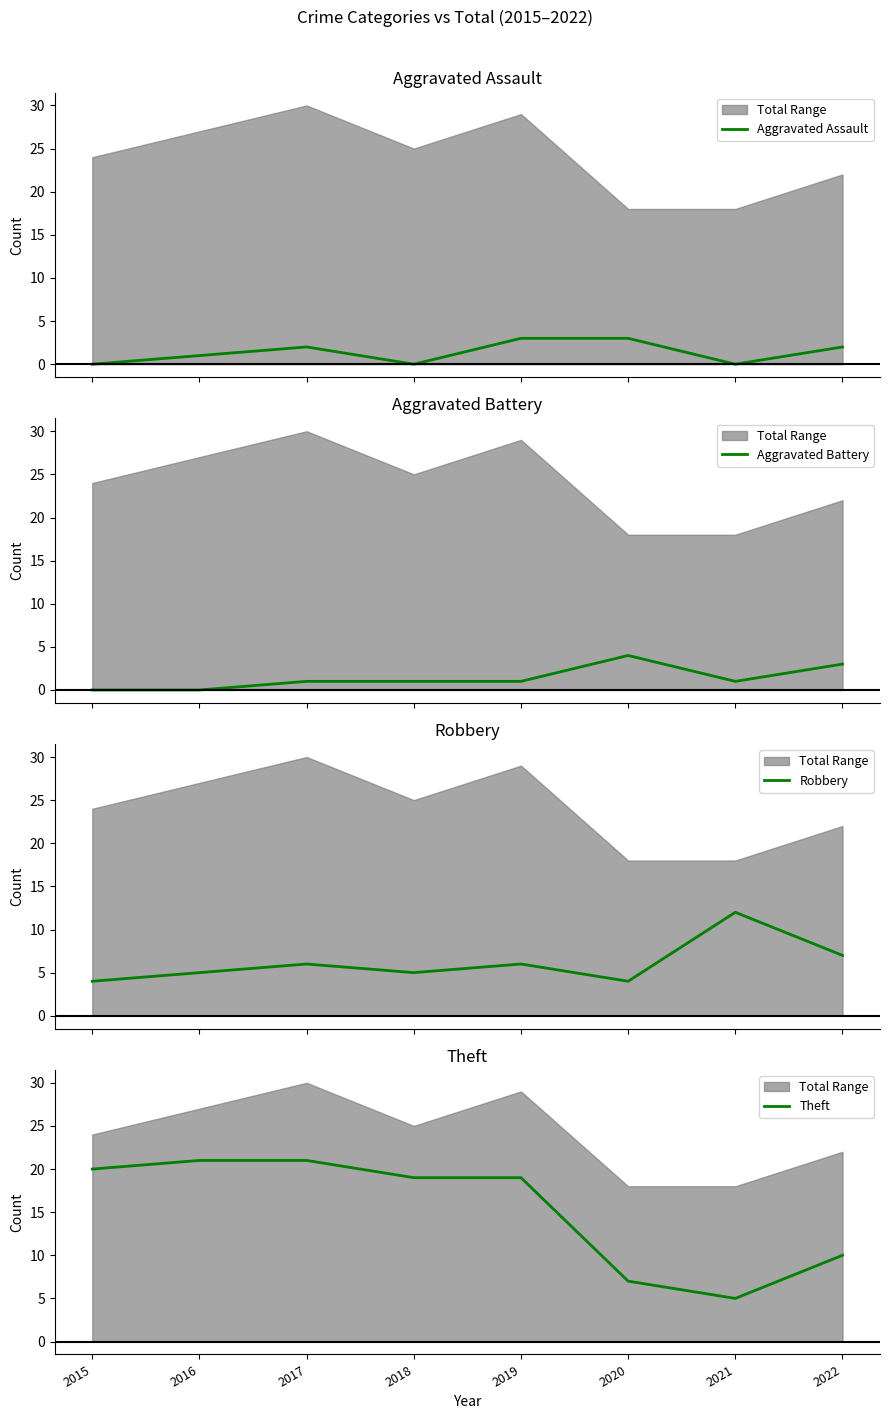

Where does the Theft series first go above 19?

2015